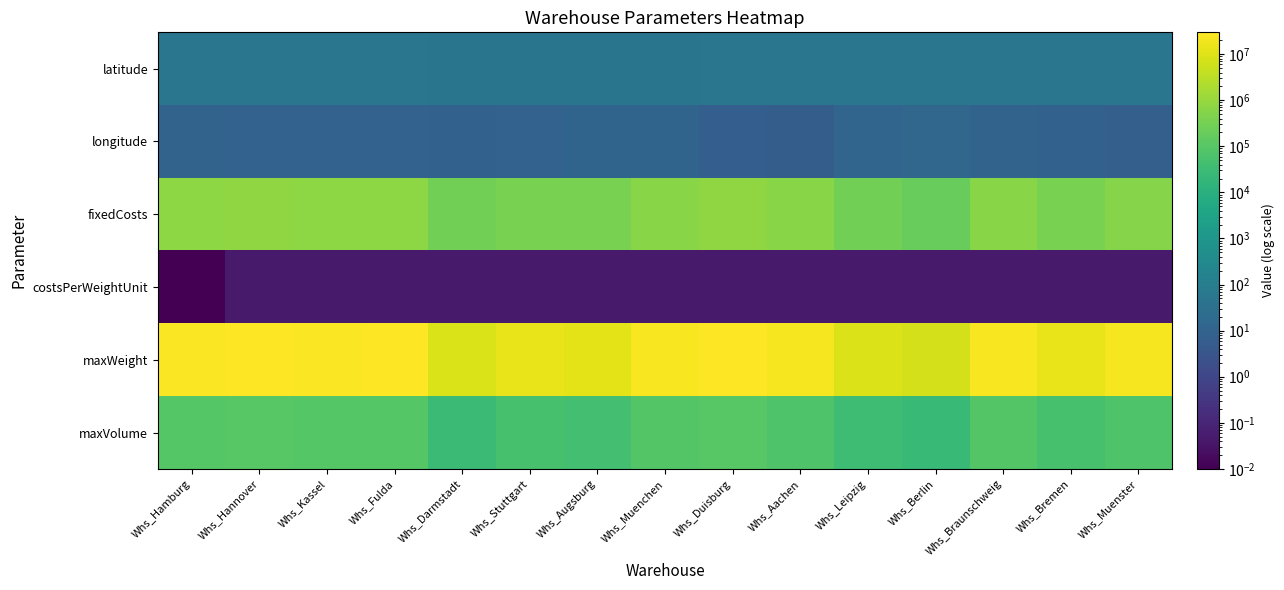

At which category is the sum across all series the highest?

Whs_Hannover